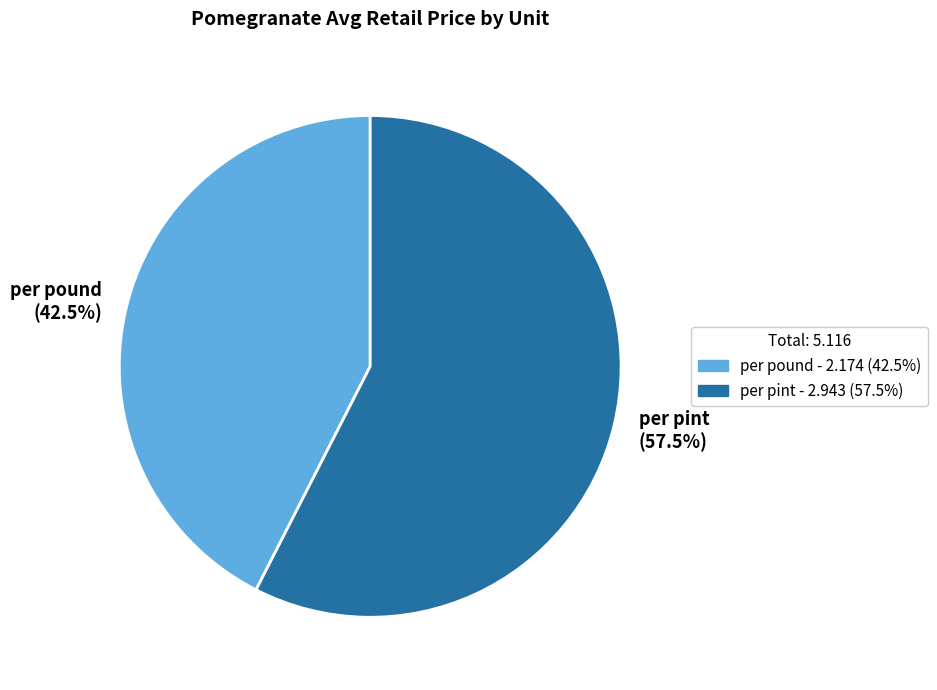

Do per pound and per pint together represent more than half of the pie?

Yes